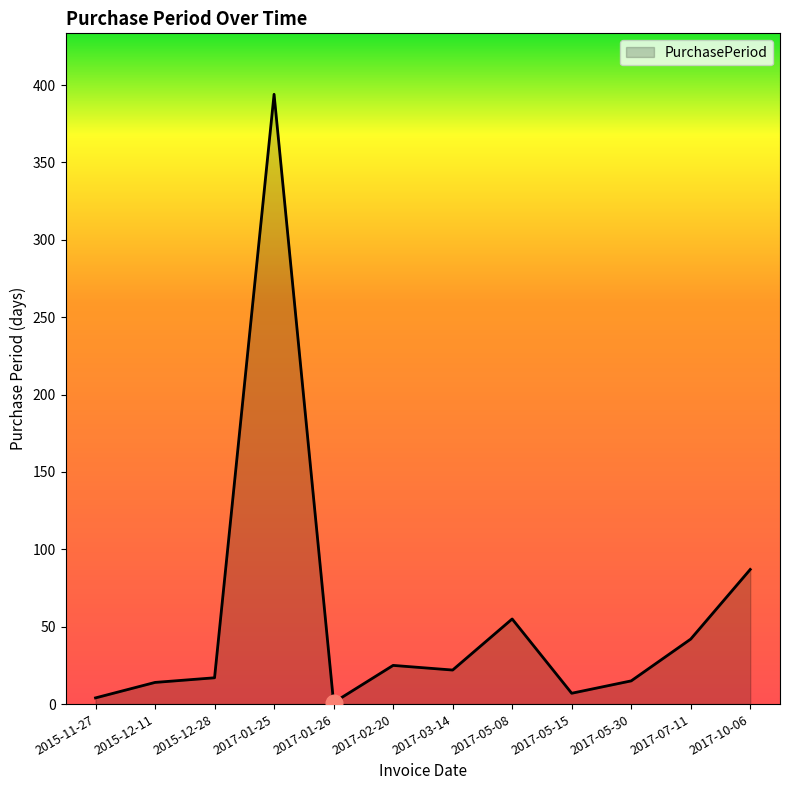

What position from the left is 2015-11-27?

1